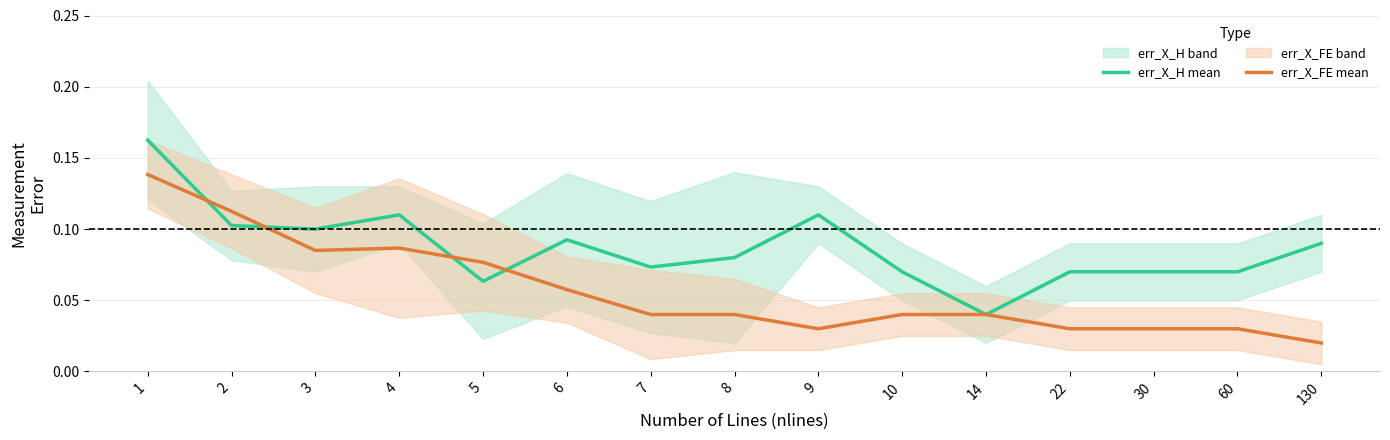

True or false: err_X_H mean and err_X_FE mean intersect in this chart.

True